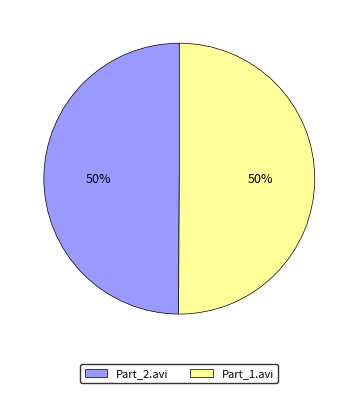

True or false: Part_2.avi accounts for 39% of the total.

False